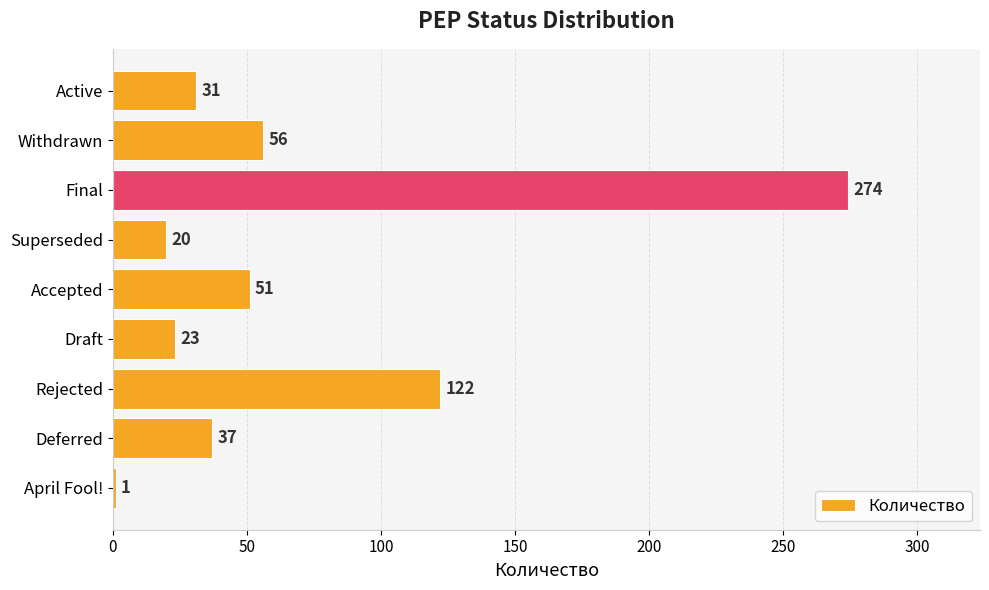

How many distinct data groups are displayed?

1